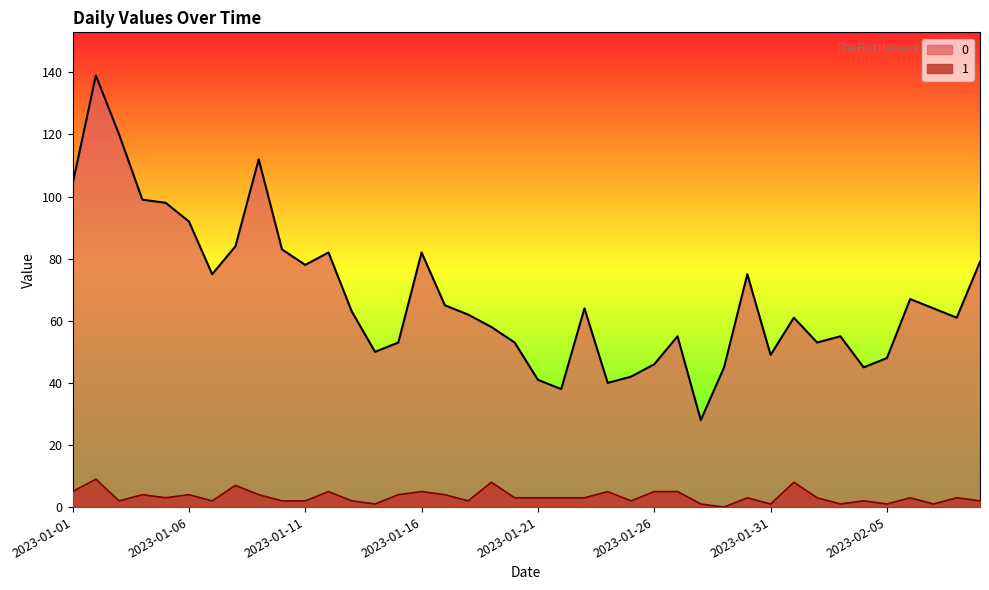

Count the 1 values in the range 2 to 5.

29